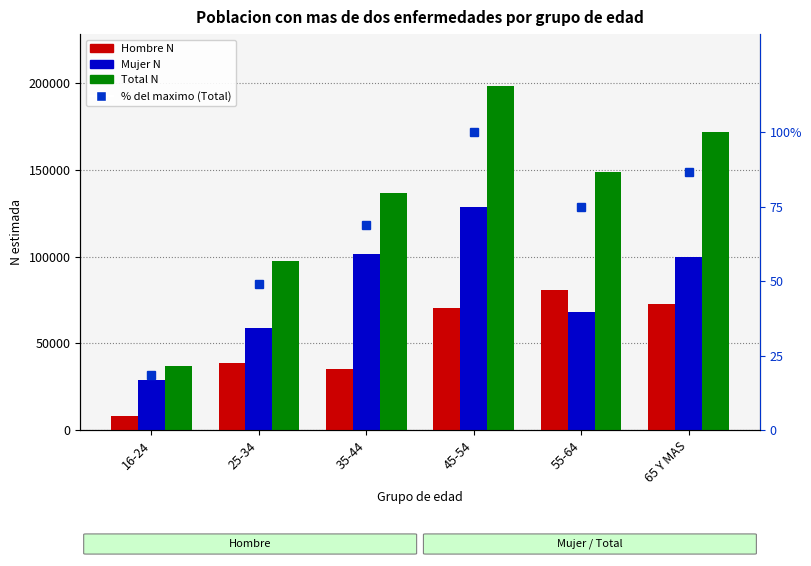

Rank the series at 25-34 from lowest to highest value.

% del maximo (Total), Hombre N, Mujer N, Total N